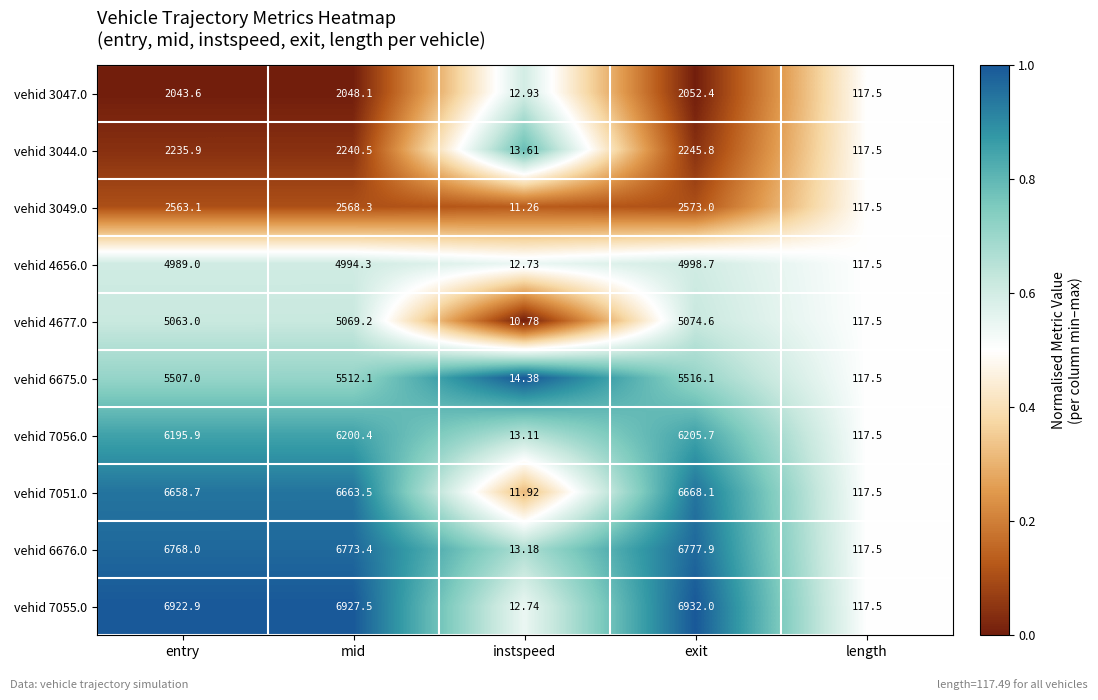

Where does the vehid 3044.0 series first go above 2235?

entry